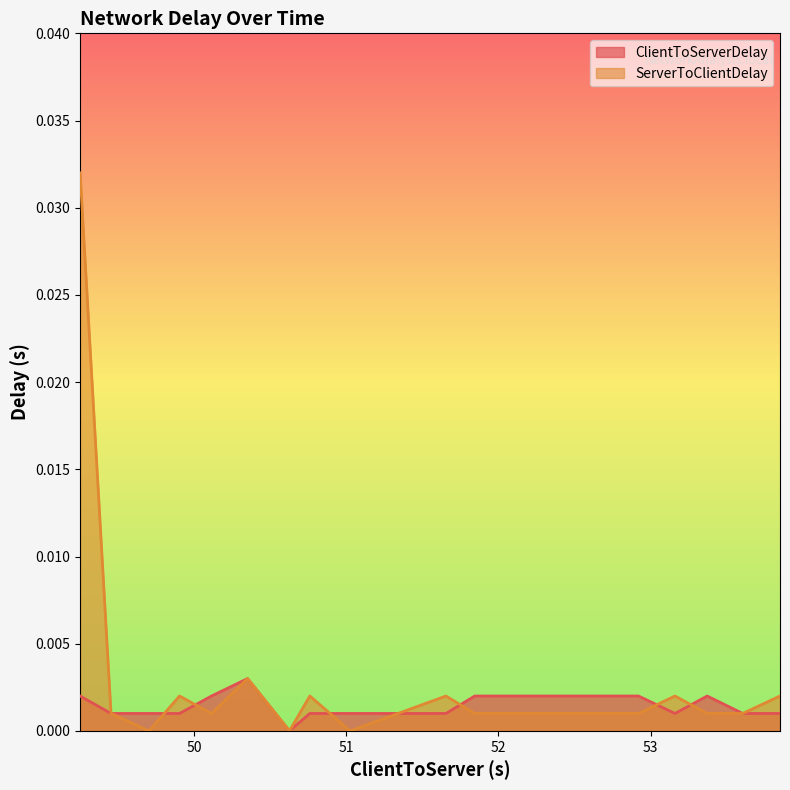

How many lines are shown in the chart?

2